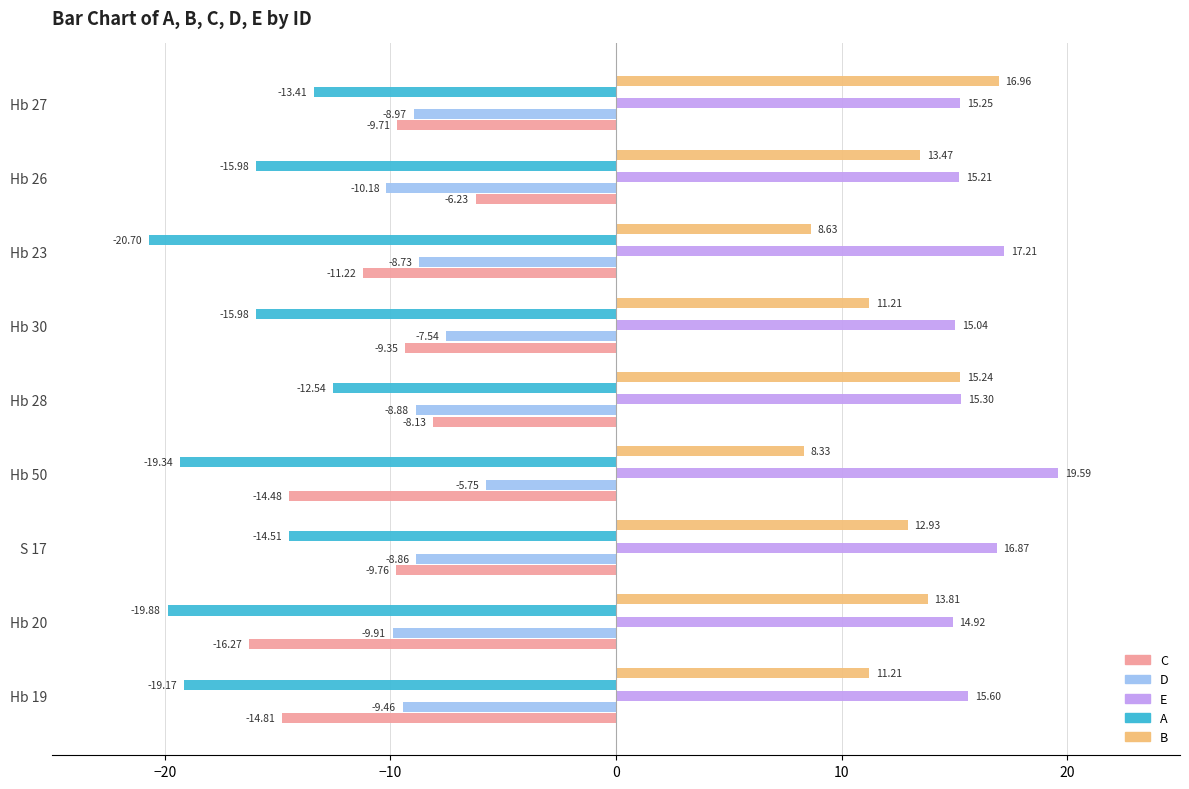

At which label does D reach its minimum?

Hb 26